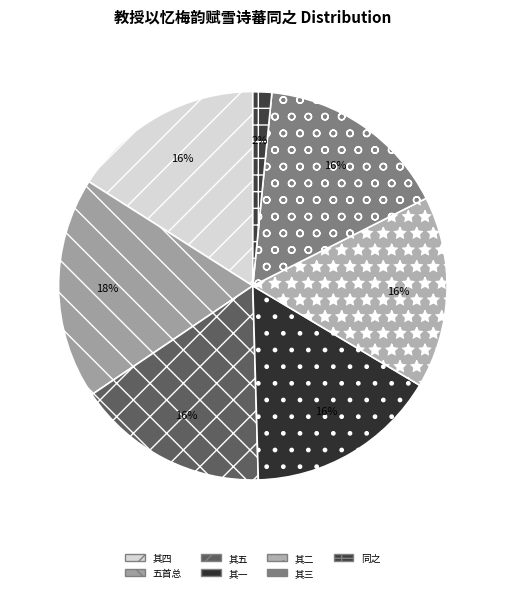

How many segments does this pie chart have?

7